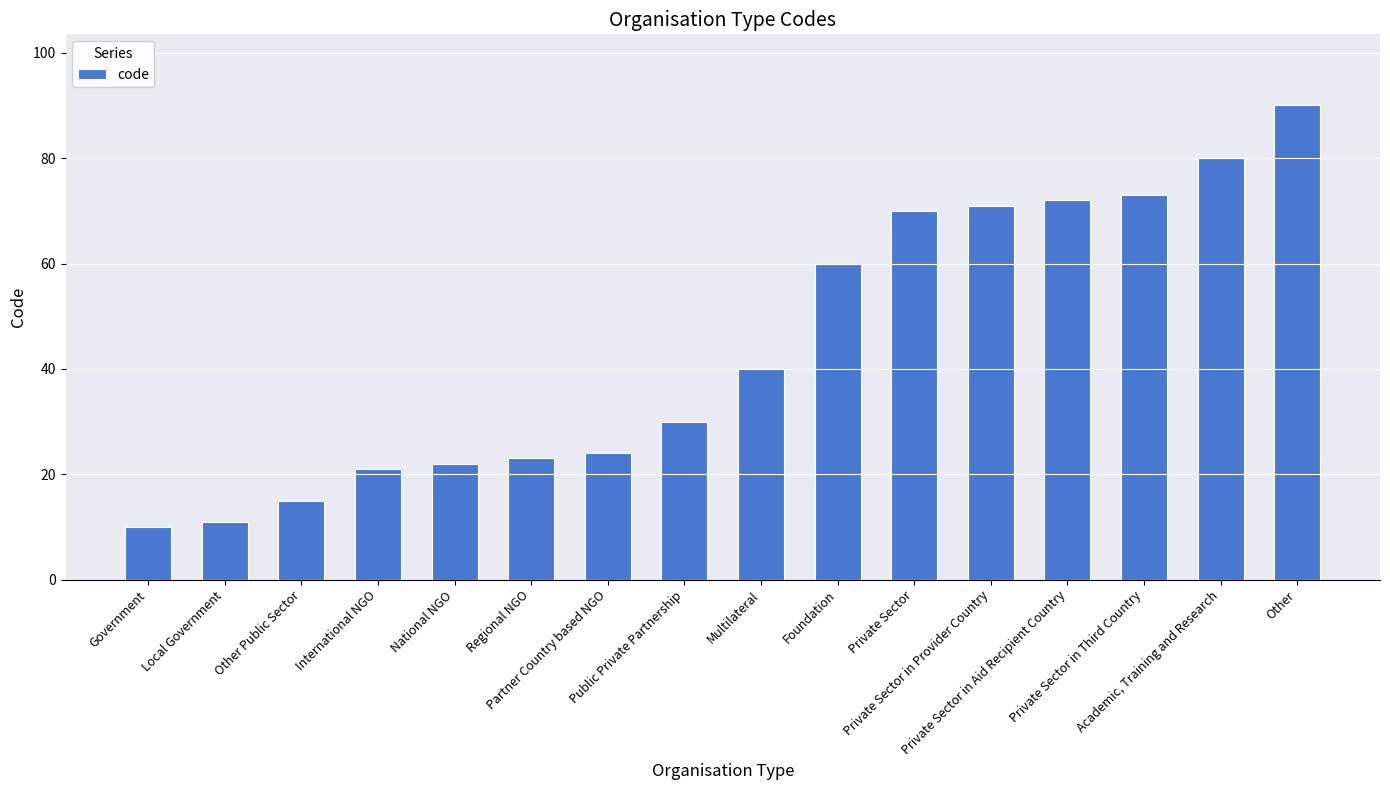

What is the smallest value displayed?

10